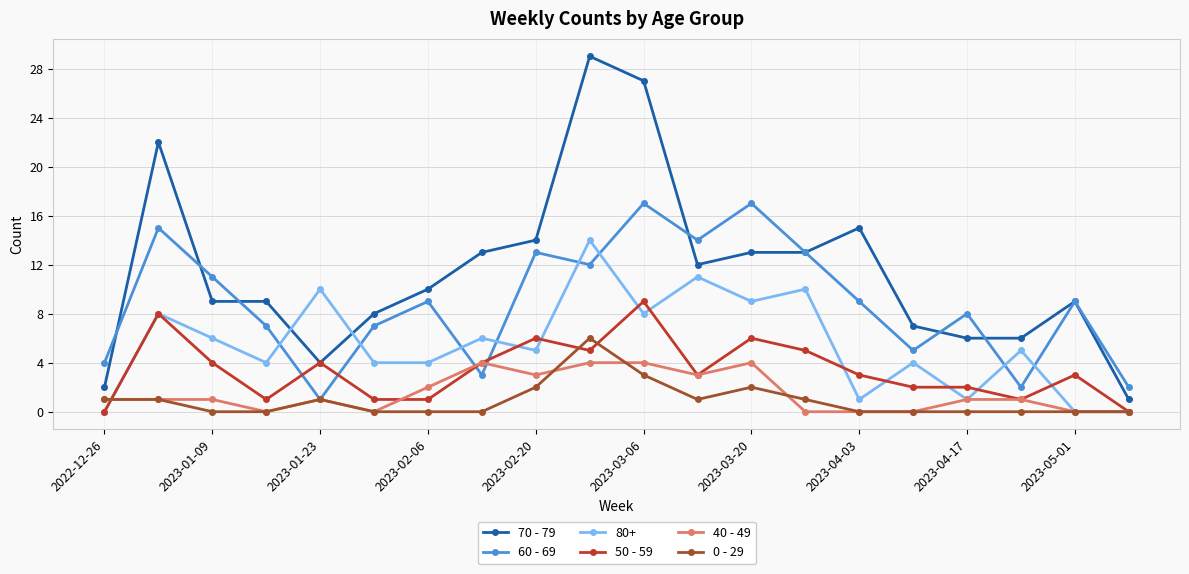

True or false: 70 - 79 has more than 0 interior local peaks.

True